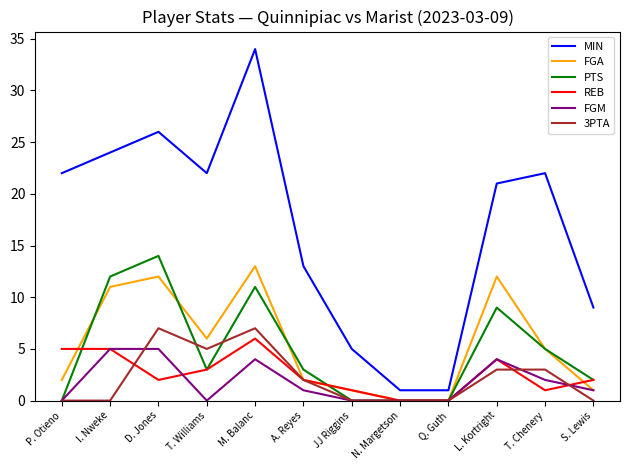

What are all the series names shown in the legend?

MIN, FGA, PTS, REB, FGM, 3PTA